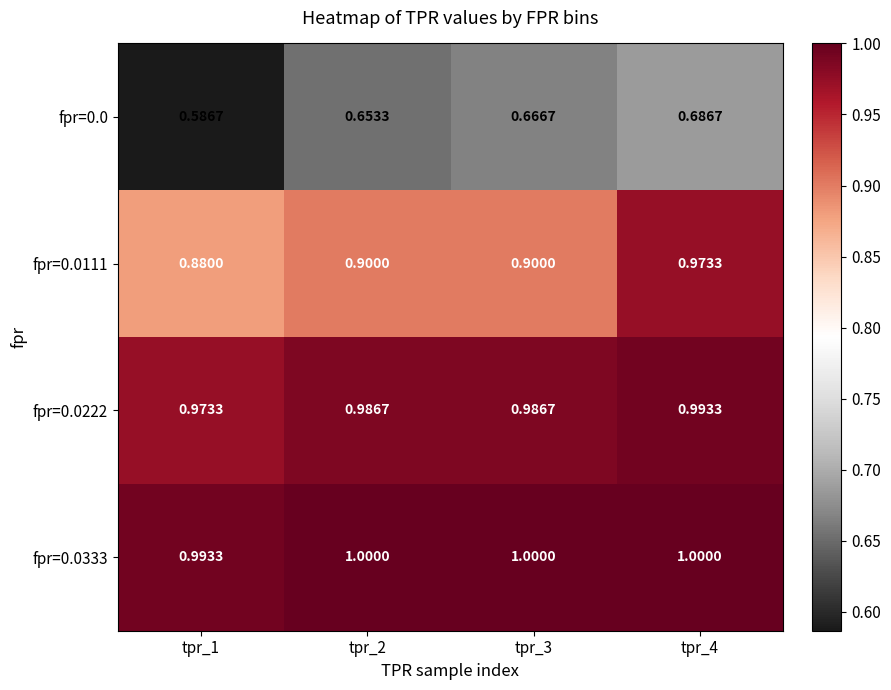

Is the value of fpr=0.0333 at tpr_3 greater than the value of fpr=0.0222 at tpr_2?

Yes